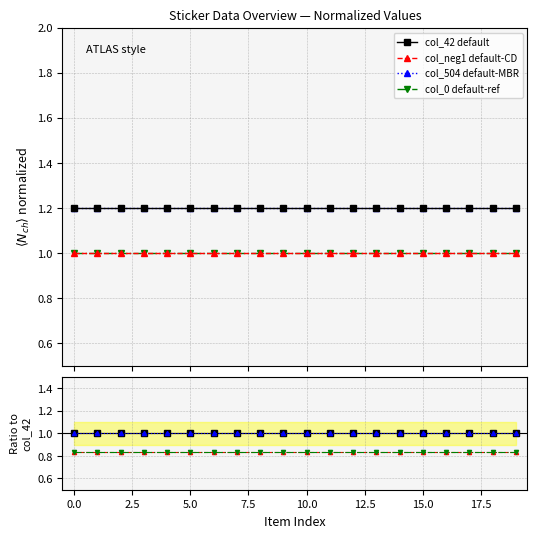

True or false: col_0 default-ref has a value of 0.5 at 11.

False